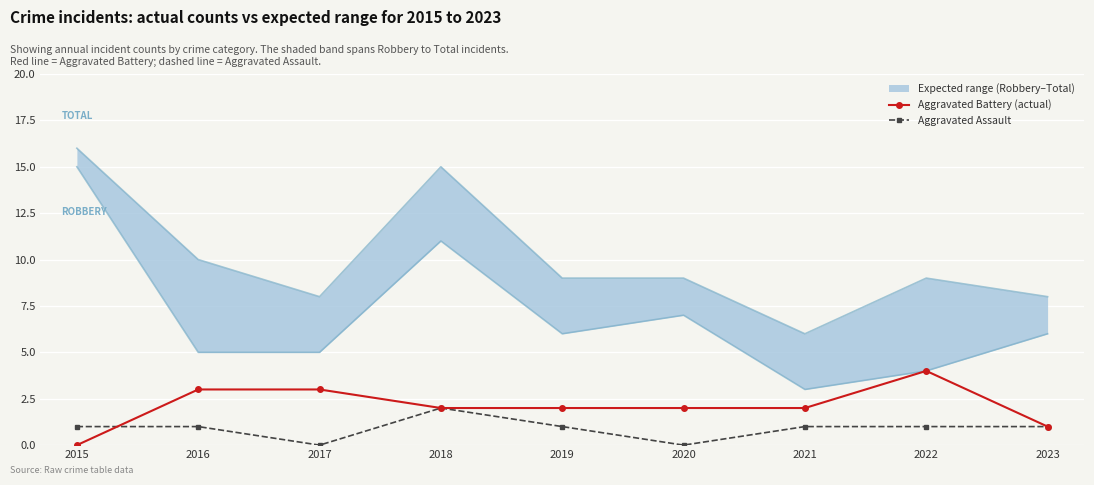

Rank the categories by Aggravated Battery (actual) value from lowest to highest.

2015, 2023, 2018, 2019, 2020, 2021, 2016, 2017, 2022